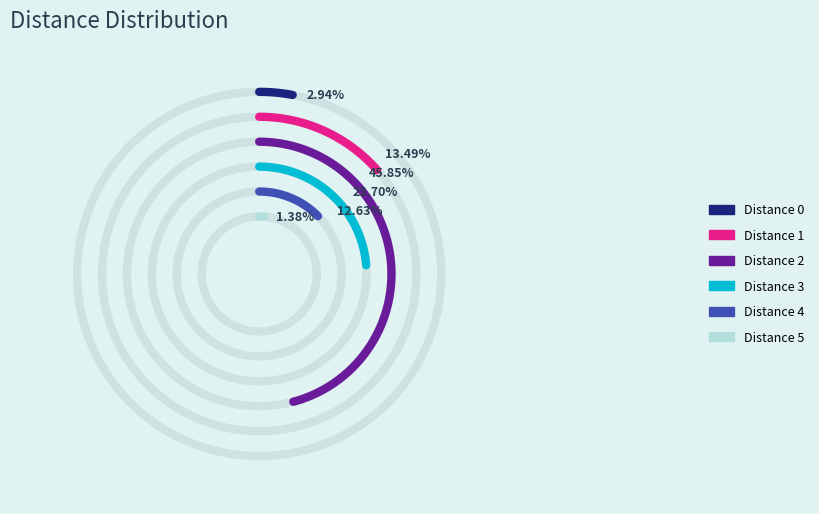

The 1 slice represents 13% of the pie. True or false?

True